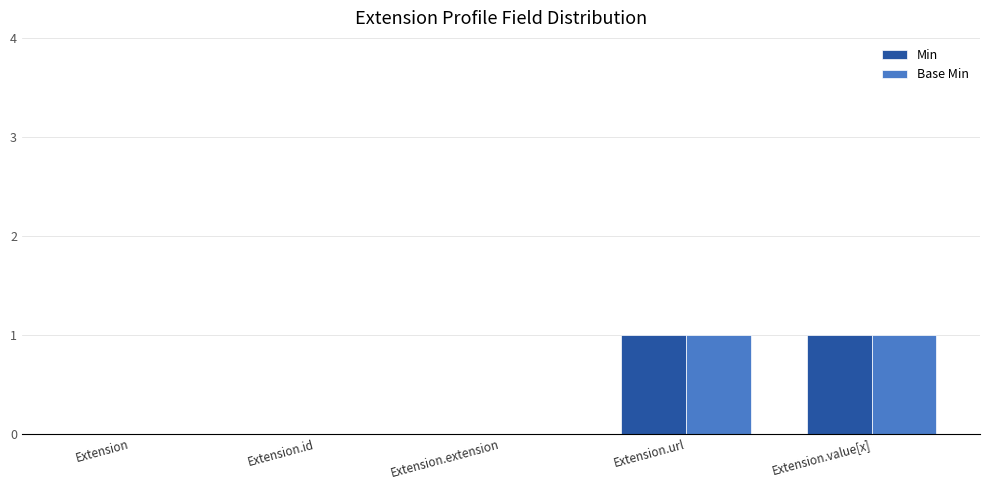

Count the Base Min values in the range 0 to 1.

5